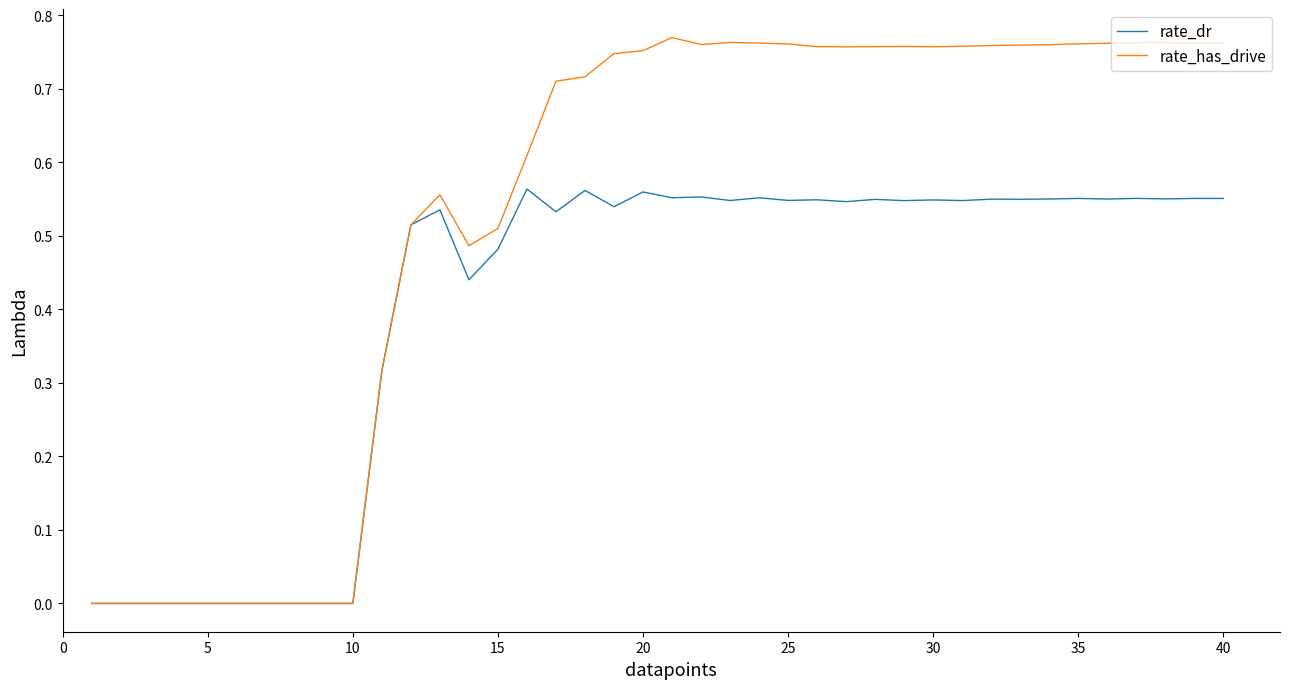

List the series in order of their peak value, highest first.

rate_has_drive, rate_dr